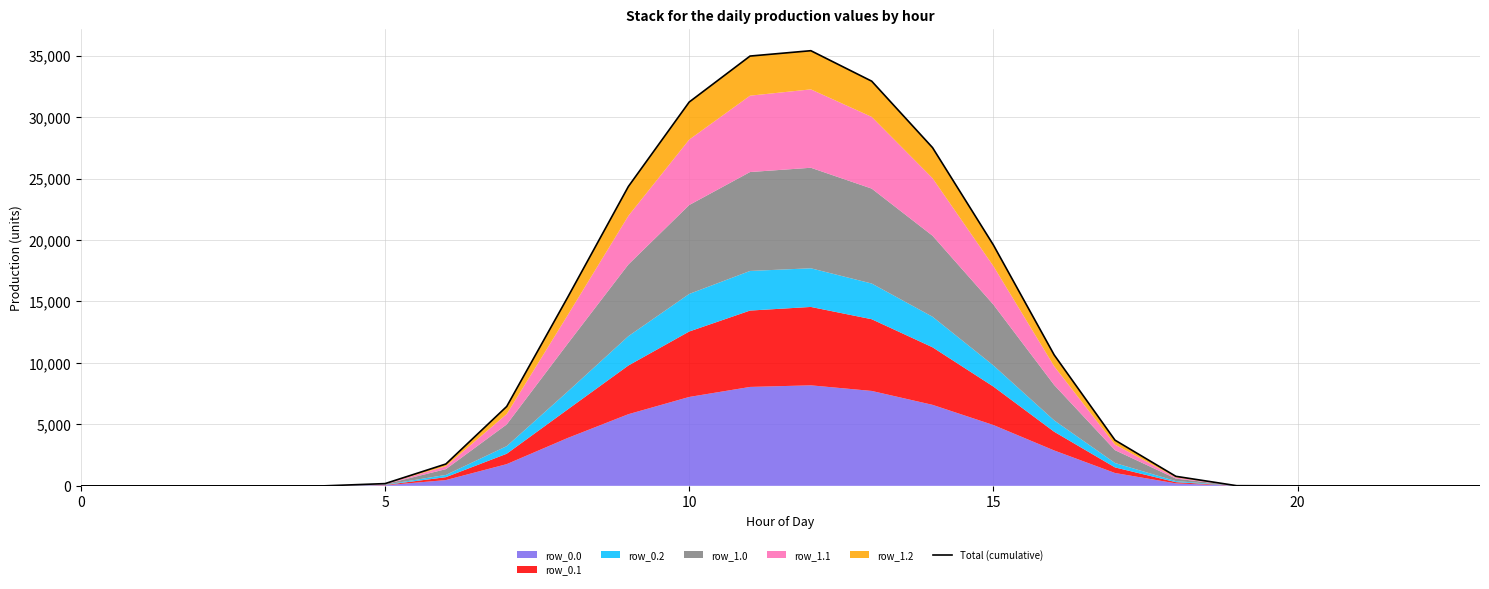

Reading right to left, transcribe all the data shown in this chart.

0.0	0.0	0.0	0.0	12.8	774.6	3716.1	10651.2	19601.0	27518.0	32923.0	35401.4	34965.3	31225.3	24355.2	15319.5	6458.6	1777.9	181.8	0.0	0.0	0.0	0.0	0.0